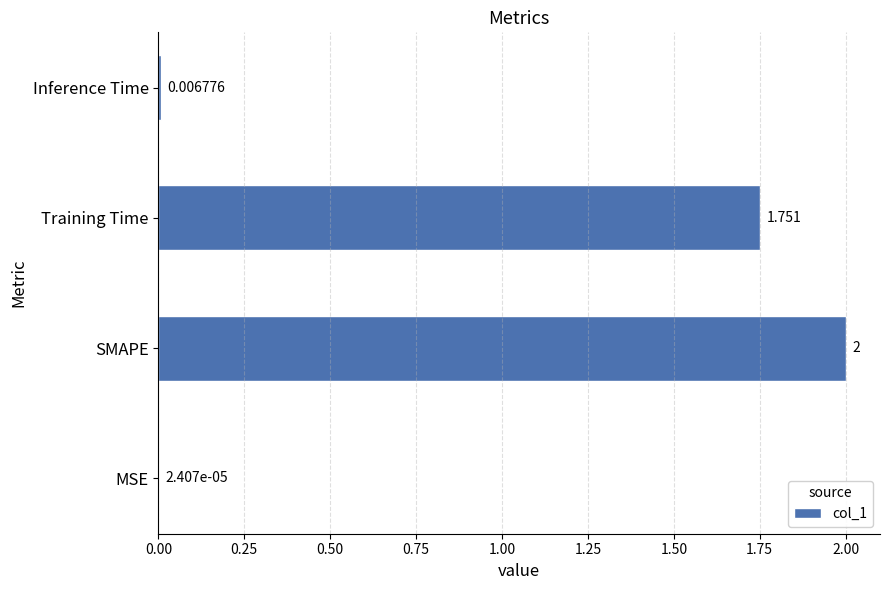

At which category does the chart reach its peak across all series?

SMAPE